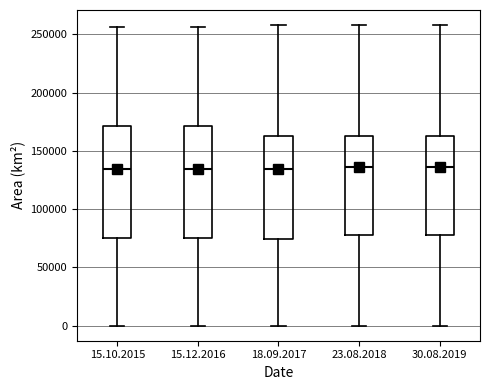

Where is the upper edge of the box for 15.12.2016 on the y-axis? The values are not printed on the chart, so give them approximately, as read against the axis.

170000